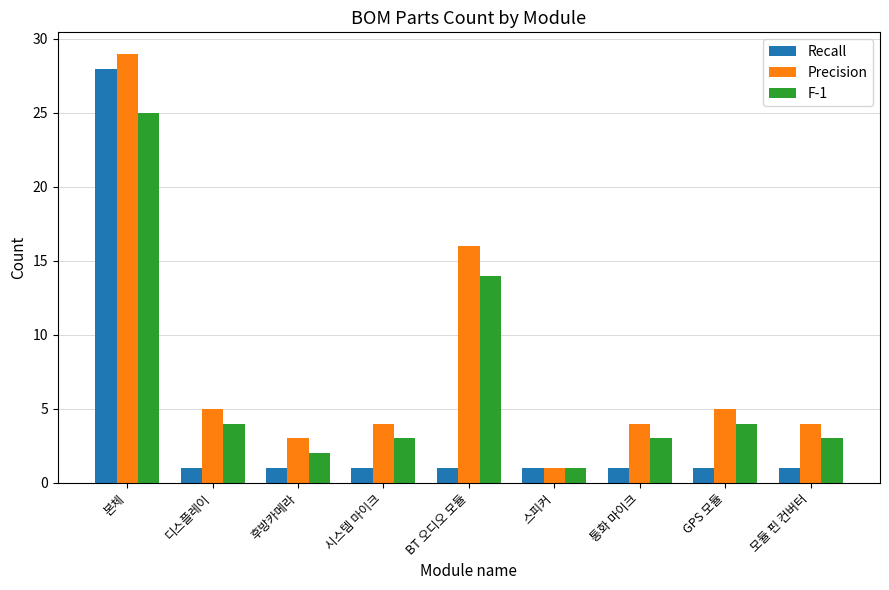

What is the total value across all series at BT 오디오 모듈?

31